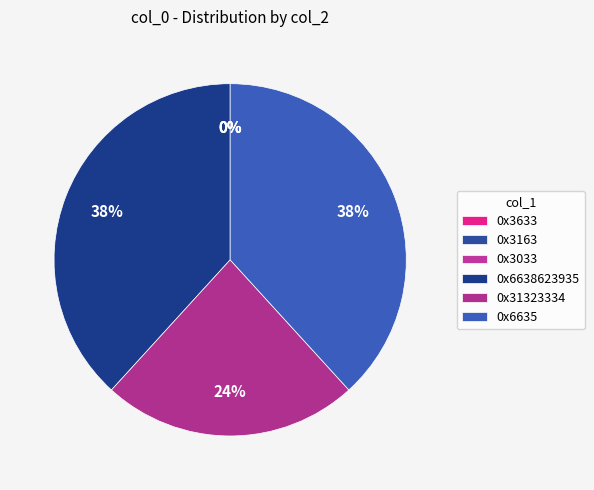

Which slice is the smallest?

0x3163